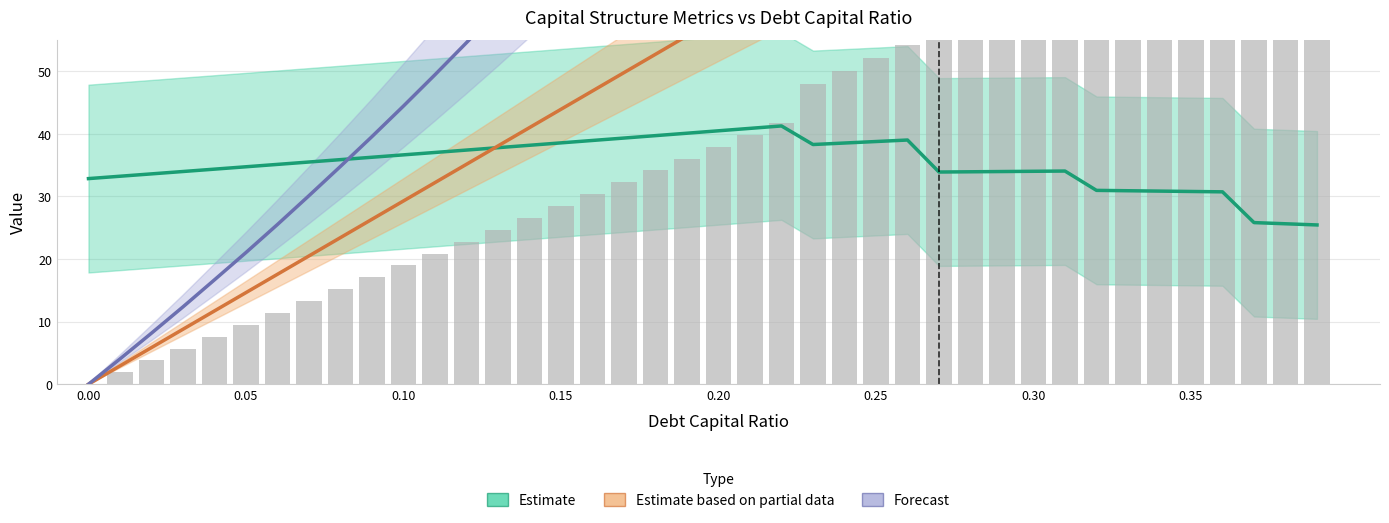

Does the chart contain any negative values?

No